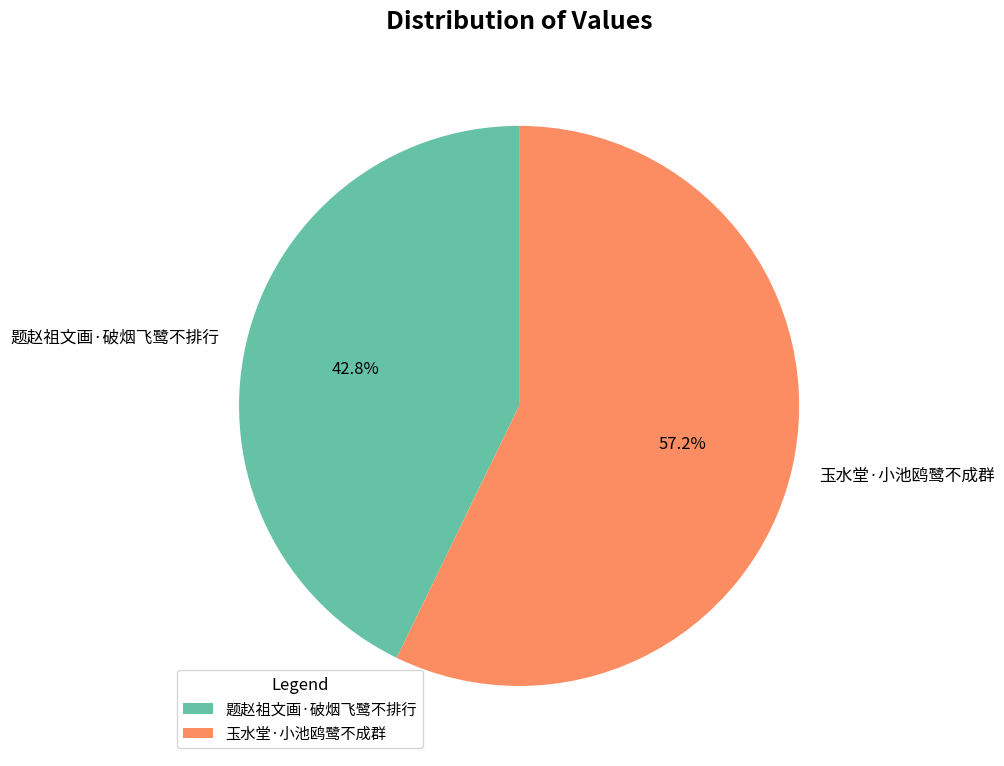

Rank the categories by value from lowest to highest.

题赵祖文画·破烟飞鹭不排行, 玉水堂·小池鸥鹭不成群